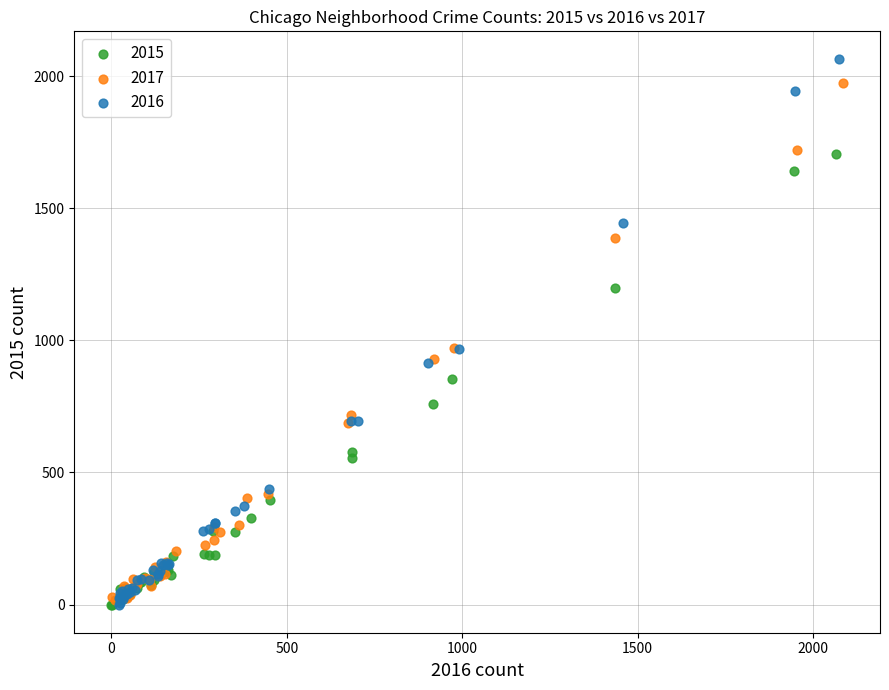

Which series has the largest Y range (max minus min)?

2016